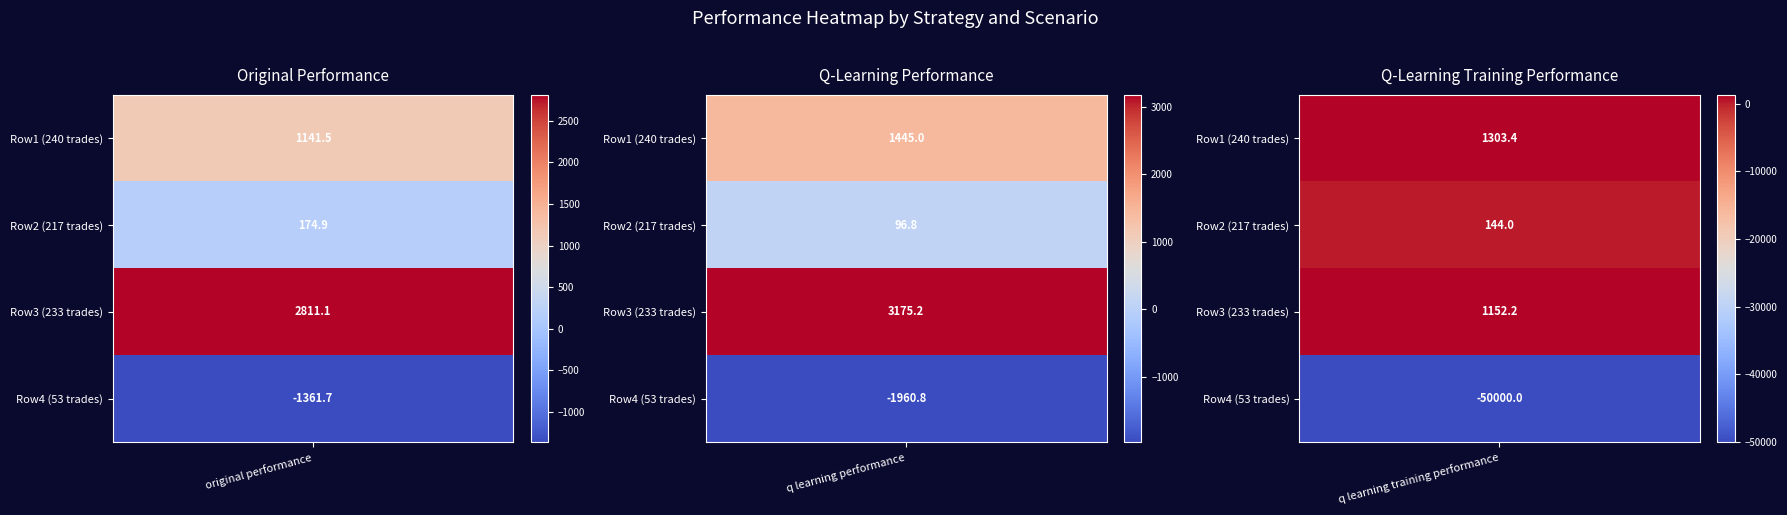

What is the minimum value shown in the chart?

-50000.0